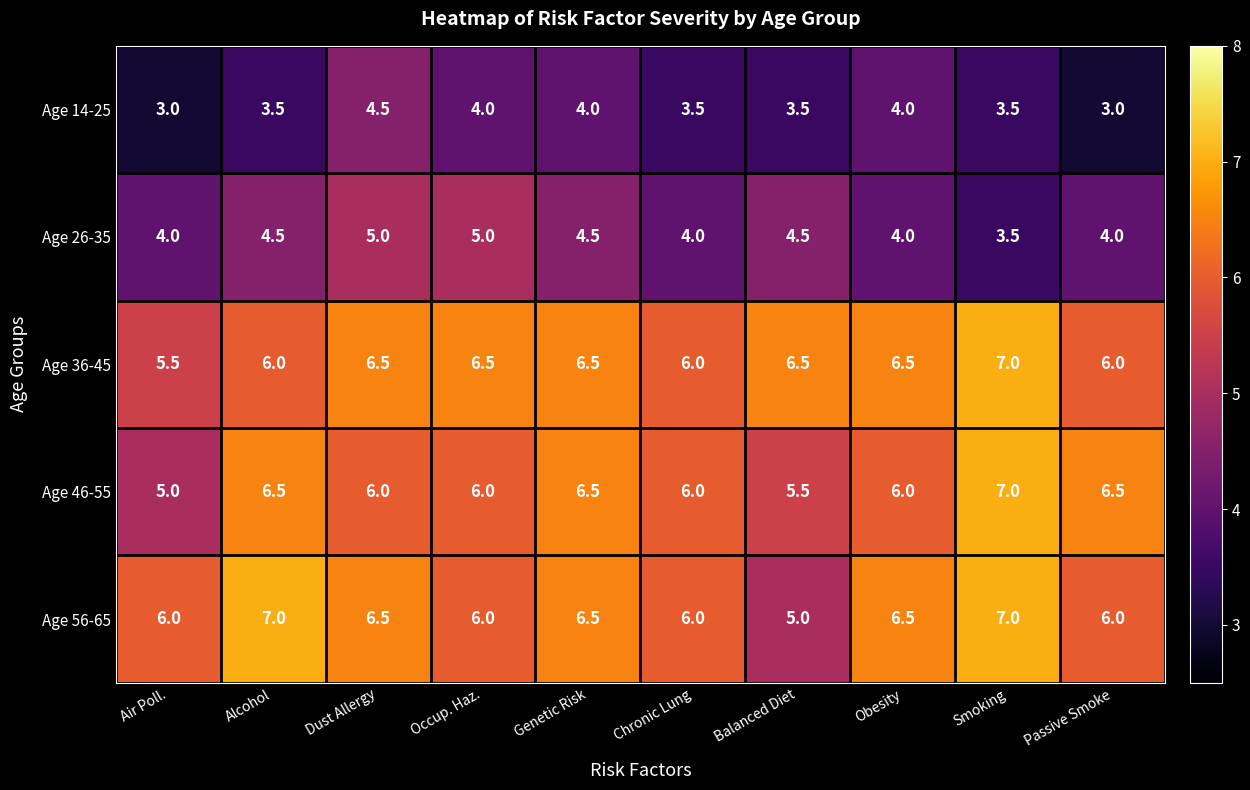

At Balanced Diet, list the series in order from largest to smallest.

Age 36-45, Age 46-55, Age 56-65, Age 26-35, Age 14-25